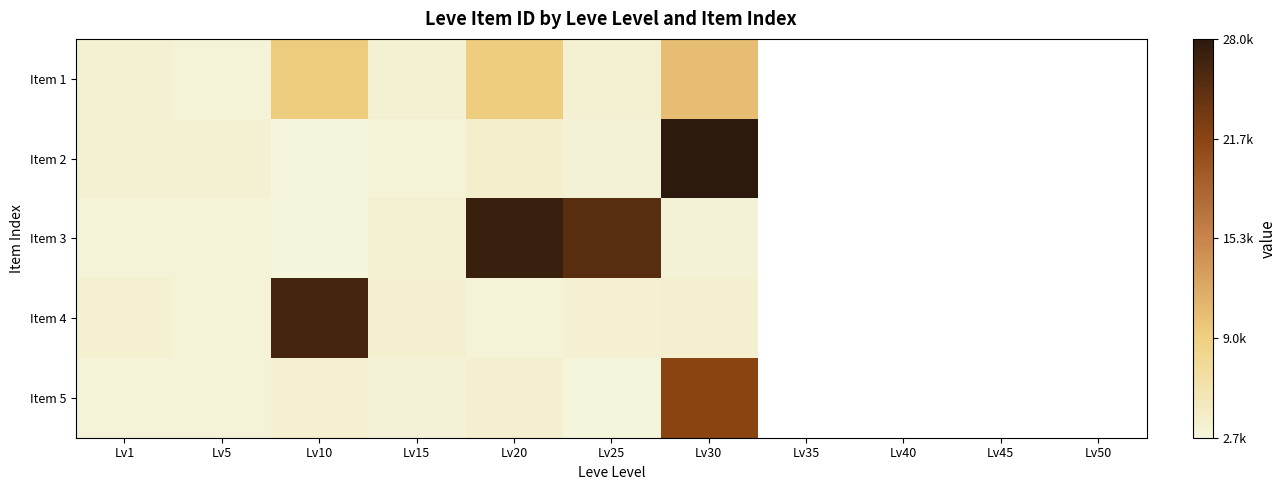

List the labels in order of Item 1 value, smallest first.

Lv5, Lv1, Lv15, Lv25, Lv20, Lv10, Lv30, Lv35, Lv40, Lv45, Lv50